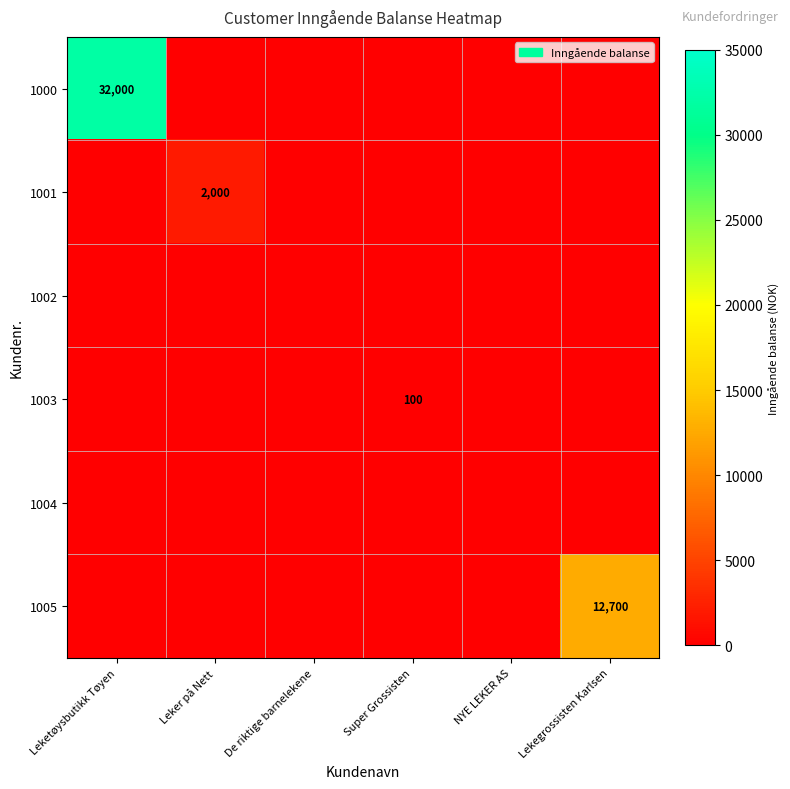

The 1000 series shows 54910 at Leketøysbutikk Tøyen. True or false?

False